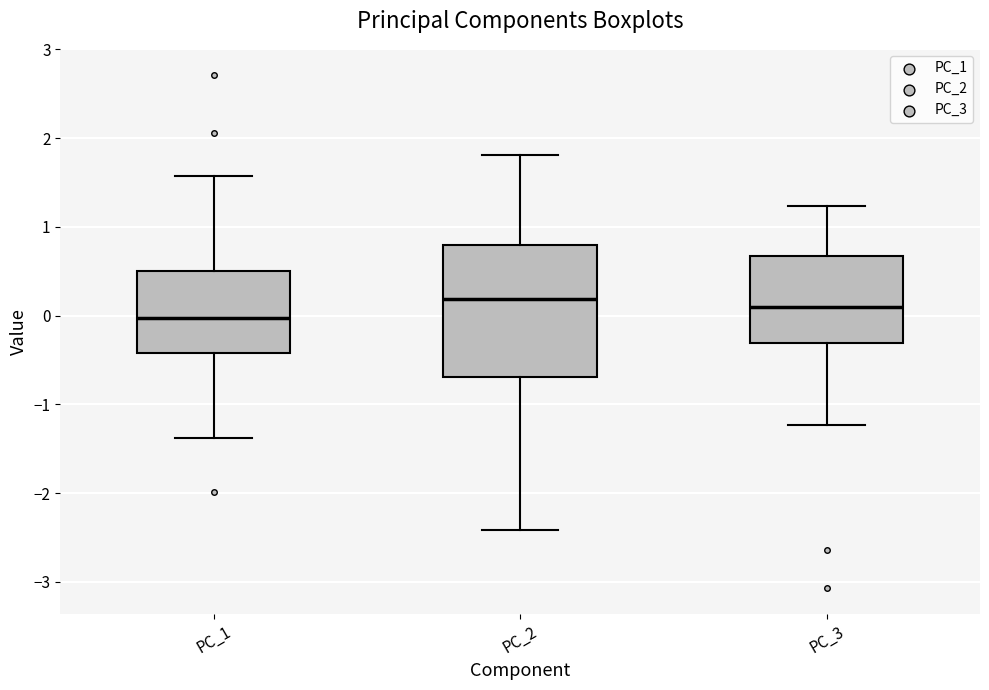

Where does the upper whisker of the box for PC_2 end on the y-axis? The values are not printed on the chart, so give them approximately, as read against the axis.

1.8